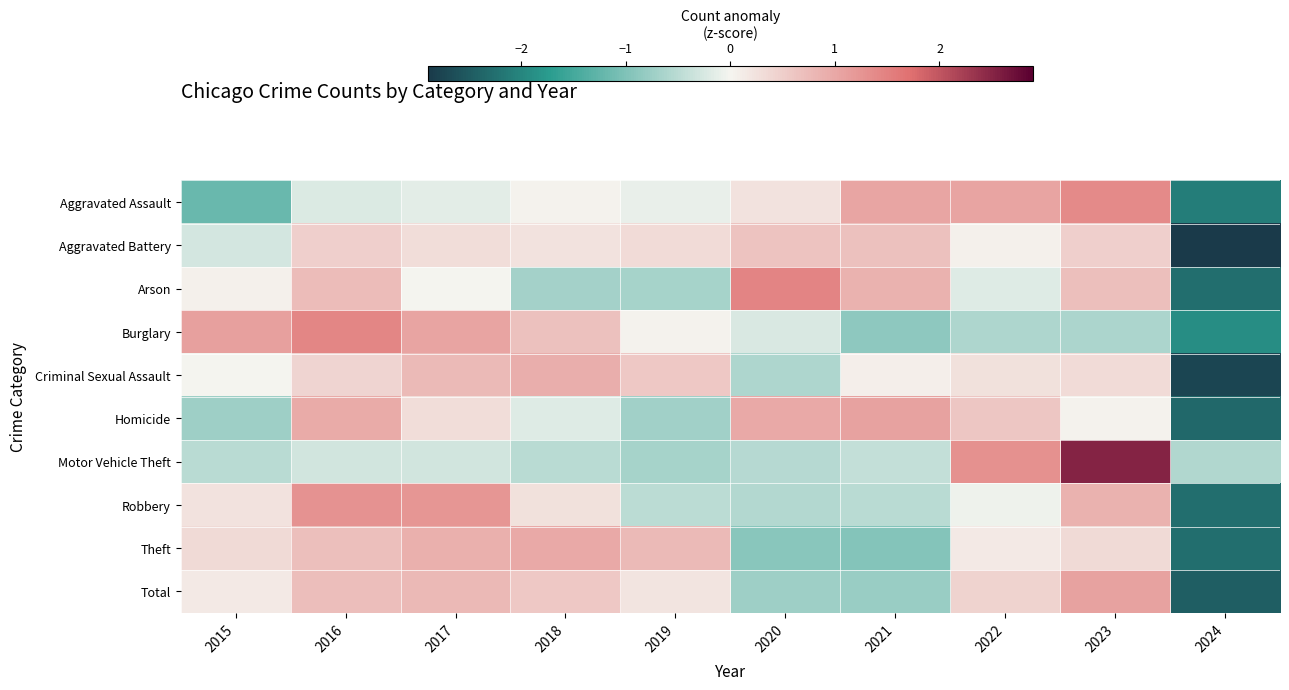

Reading left to right, extract all data points from this chart.

Aggravated Assault: 2015=-1.2	2016=-0.2	2017=-0.1	2018=0.0	2019=-0.1	2020=0.2	2021=1.0	2022=1.1	2023=1.4	2024=-2.1
Aggravated Battery: 2015=-0.3	2016=0.5	2017=0.3	2018=0.2	2019=0.3	2020=0.6	2021=0.7	2022=0.1	2023=0.5	2024=-2.9
Arson: 2015=0.1	2016=0.7	2017=0.0	2018=-0.7	2019=-0.7	2020=1.5	2021=0.9	2022=-0.2	2023=0.7	2024=-2.3
Burglary: 2015=1.1	2016=1.4	2017=1.0	2018=0.7	2019=0.0	2020=-0.2	2021=-0.9	2022=-0.6	2023=-0.6	2024=-1.9
Criminal Sexual Assault: 2015=0.0	2016=0.4	2017=0.8	2018=0.9	2019=0.6	2020=-0.6	2021=0.1	2022=0.3	2023=0.3	2024=-2.7
Homicide: 2015=-0.7	2016=1.0	2017=0.3	2018=-0.2	2019=-0.7	2020=1.0	2021=1.1	2022=0.6	2023=0.0	2024=-2.3
Motor Vehicle Theft: 2015=-0.5	2016=-0.3	2017=-0.3	2018=-0.5	2019=-0.7	2020=-0.5	2021=-0.4	2022=1.3	2023=2.5	2024=-0.6
Robbery: 2015=0.2	2016=1.3	2017=1.2	2018=0.3	2019=-0.5	2020=-0.5	2021=-0.5	2022=-0.1	2023=0.9	2024=-2.3
Theft: 2015=0.3	2016=0.7	2017=0.9	2018=1.0	2019=0.8	2020=-0.9	2021=-1.0	2022=0.2	2023=0.3	2024=-2.3
Total: 2015=0.2	2016=0.7	2017=0.8	2018=0.6	2019=0.2	2020=-0.7	2021=-0.8	2022=0.4	2023=1.1	2024=-2.5